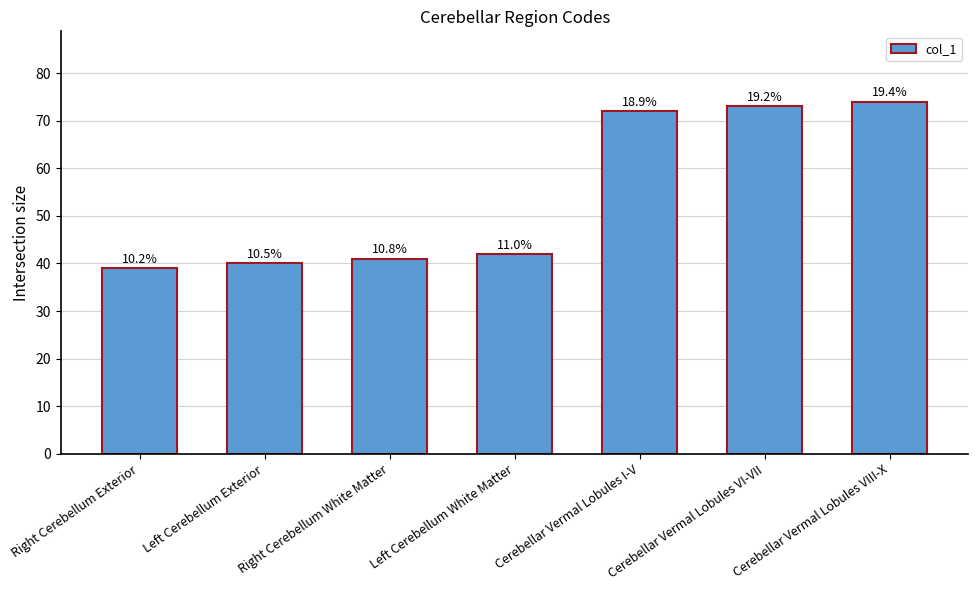

Does the chart contain any negative values?

No